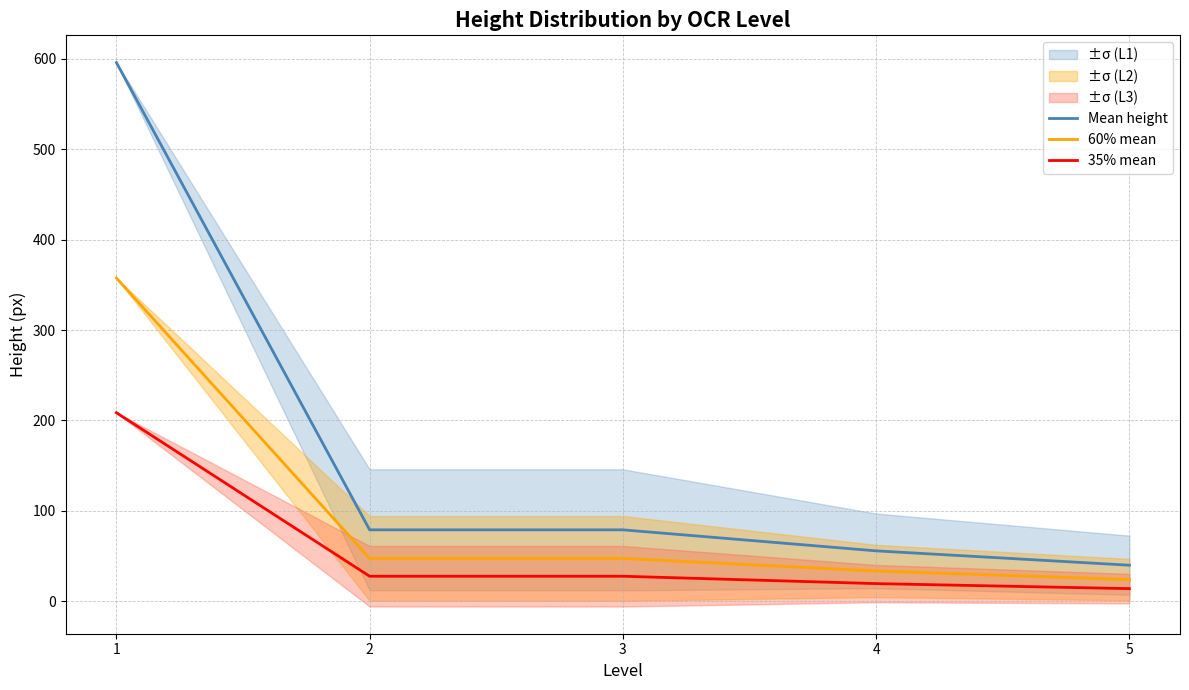

Reading left to right, extract all data points from this chart.

Mean height: 1=596.0	2=79.0	3=79.0	4=55.8	5=39.9
60% mean: 1=357.6	2=47.4	3=47.4	4=33.4	5=23.9
35% mean: 1=208.6	2=27.6	3=27.6	4=19.5	5=13.9